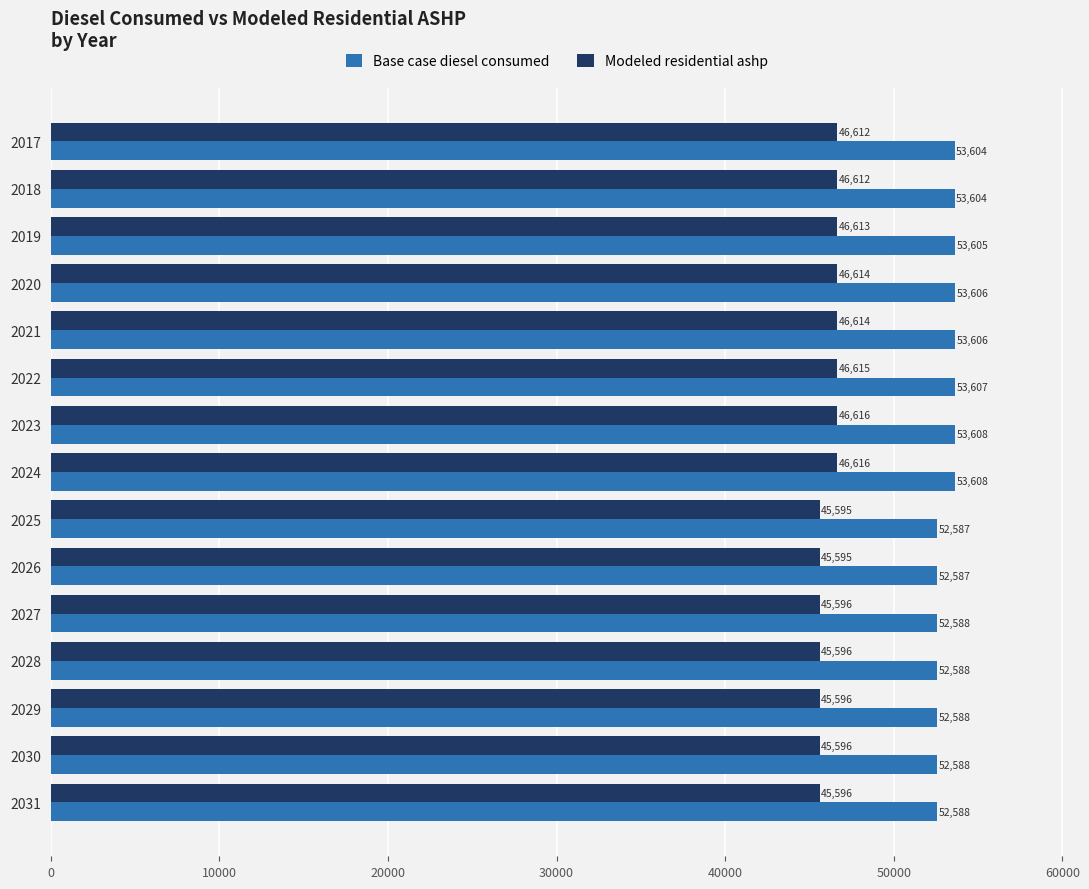

Rank the series by their maximum value, from highest to lowest.

Base case diesel consumed, Modeled residential ashp